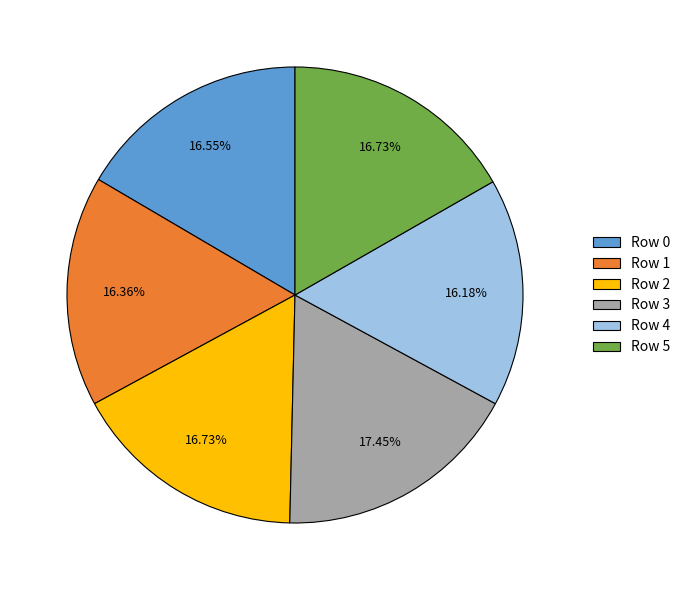

To the nearest percent, what portion does Row 4 represent?

16%